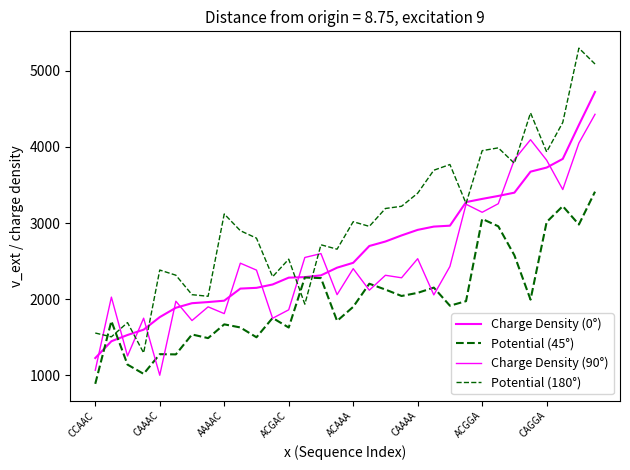

Does the chart display data point markers on the line(s)?

No